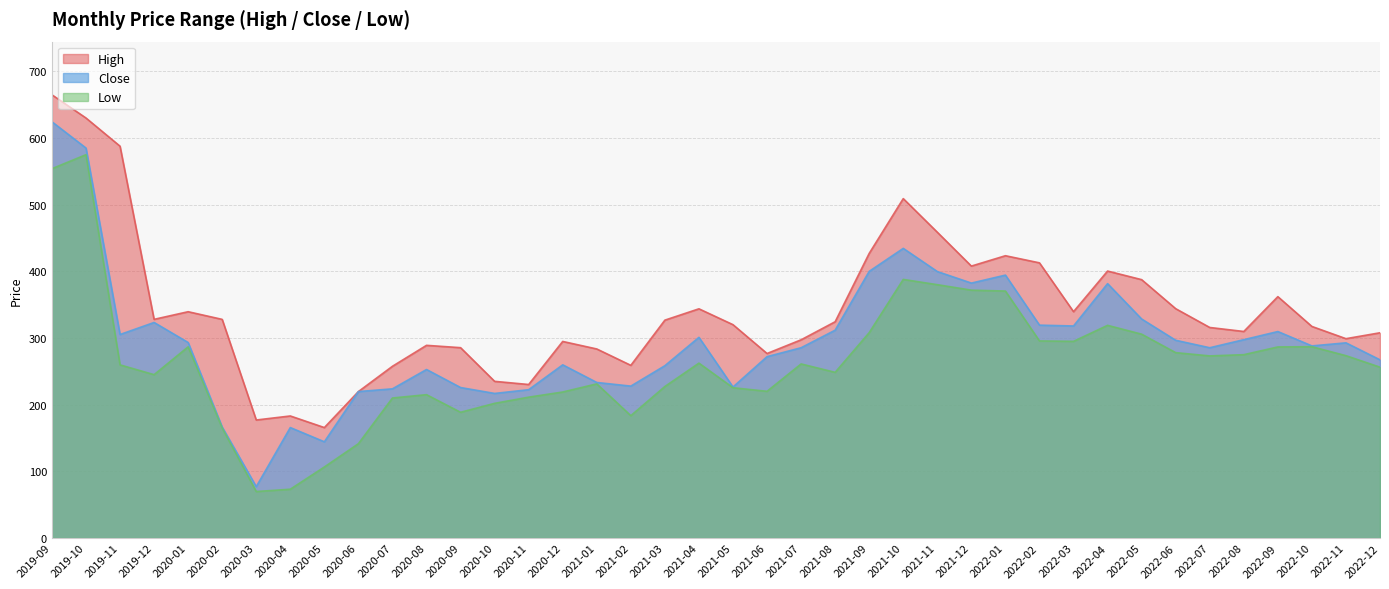

In High, how many points are lower than both neighbors (excluding endpoints)?

10